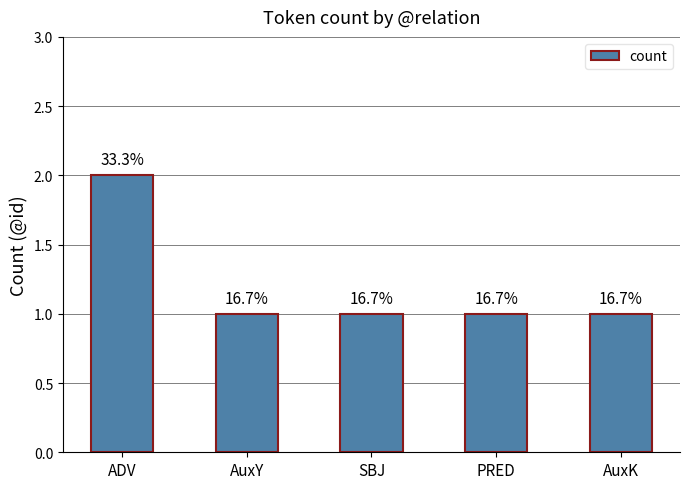

What is the greatest value displayed?

2